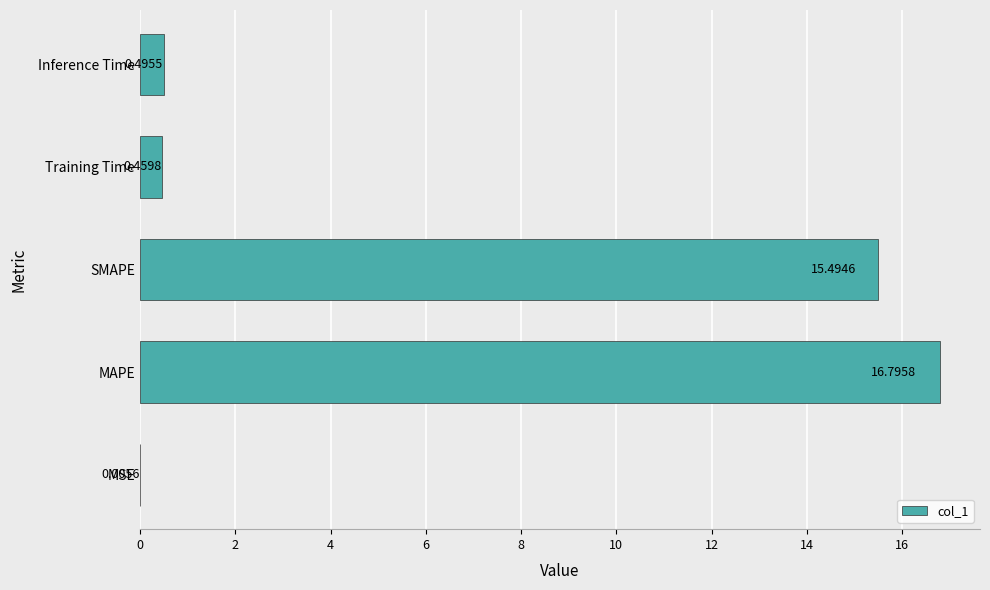

Between SMAPE and MSE, which is larger?

SMAPE